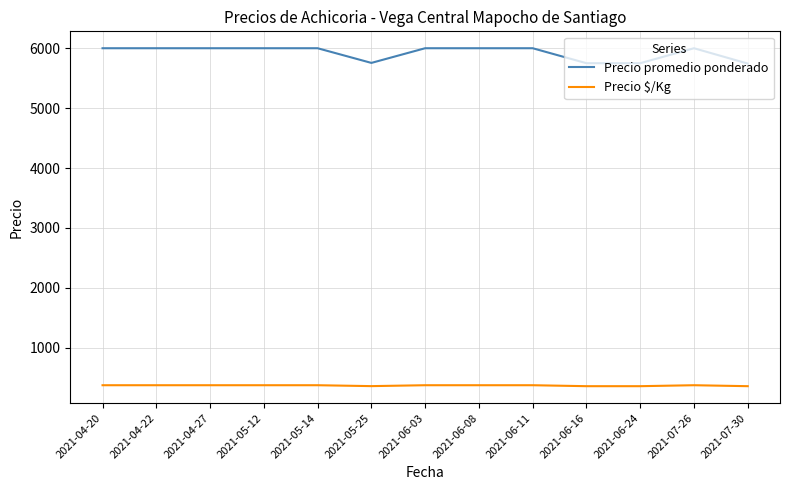

What position from the left is 2021-07-30?

13